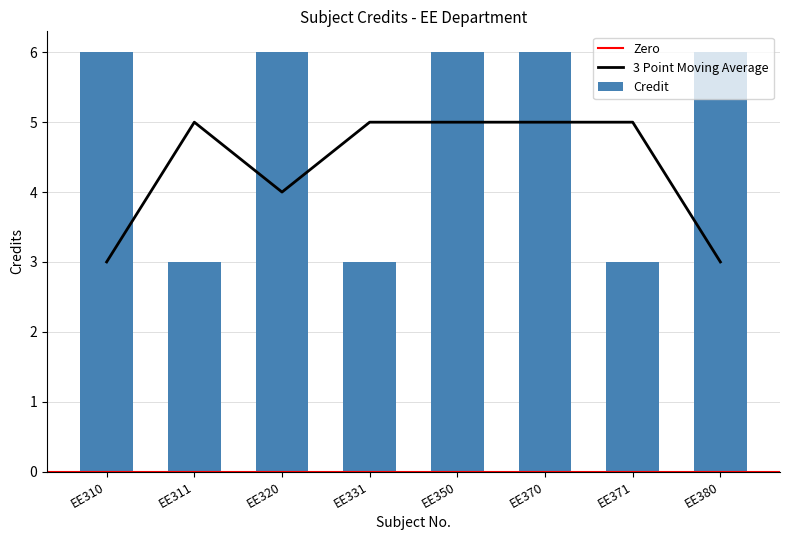

Reading left to right, transcribe all the data shown in this chart.

6	3	6	3	6	6	3	6